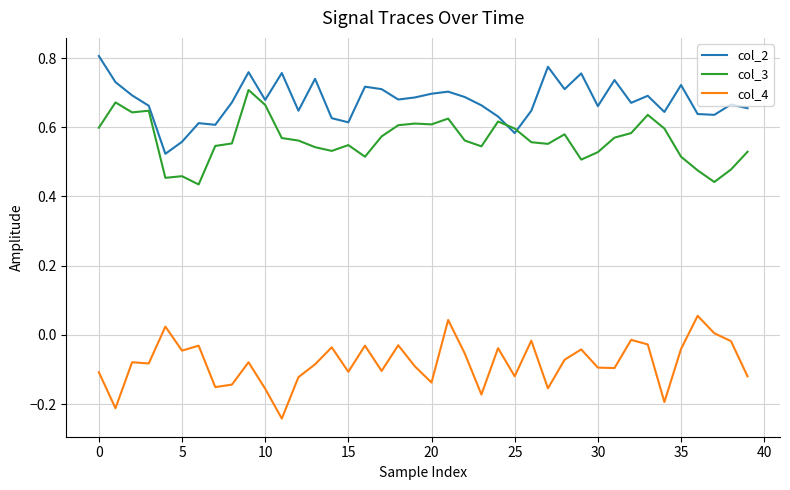

Does the chart display data point markers on the line(s)?

No